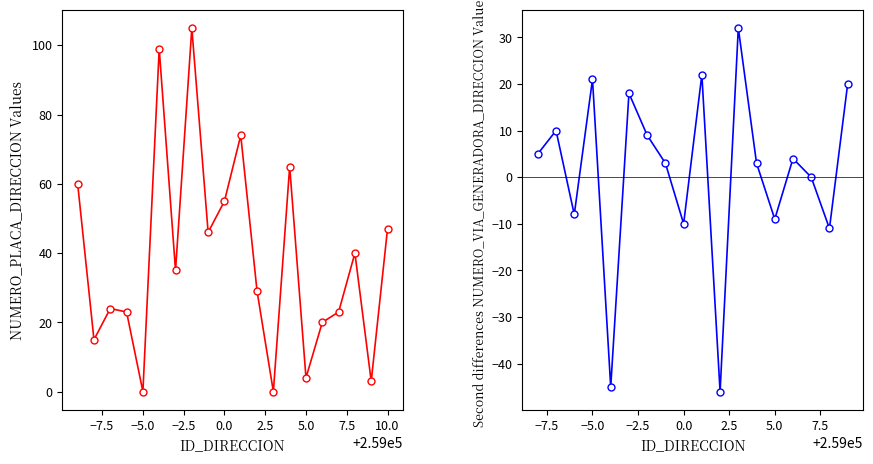

What is the ratio of the value at 259010 to the value at 258999?

1.0